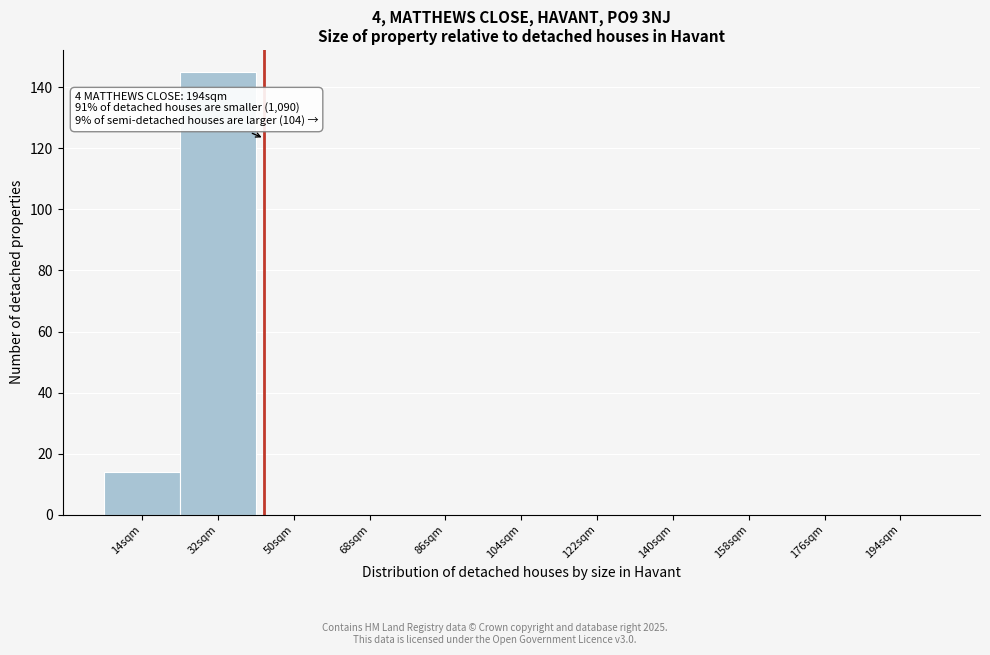

Reading left to right, extract all data points from this chart.

14sqm=14	32sqm=145	50sqm=0	68sqm=0	86sqm=0	104sqm=0	122sqm=0	140sqm=0	158sqm=0	176sqm=0	194sqm=0